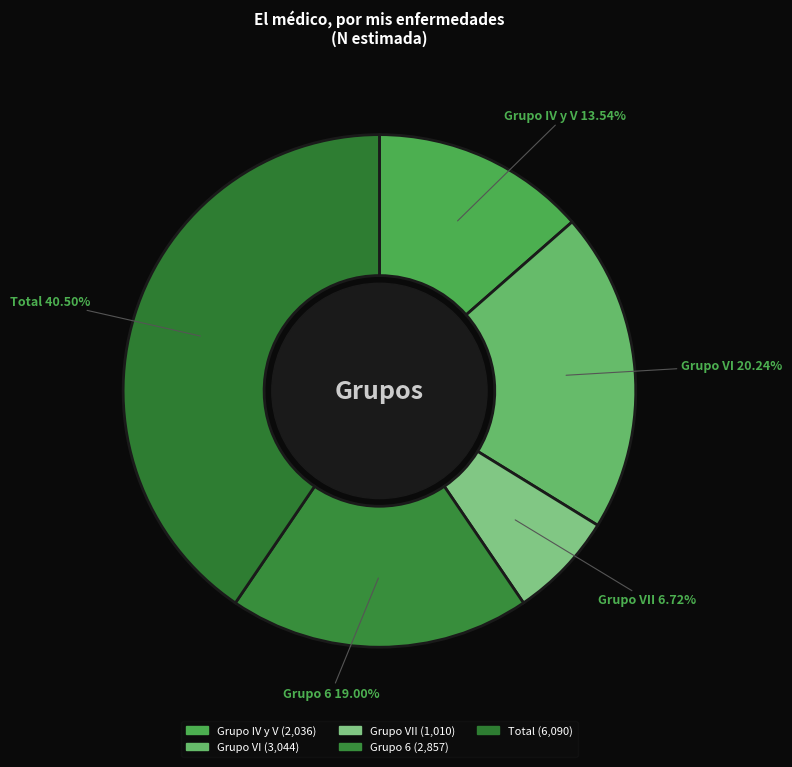

Does Grupo VI represent more than half of the total?

No